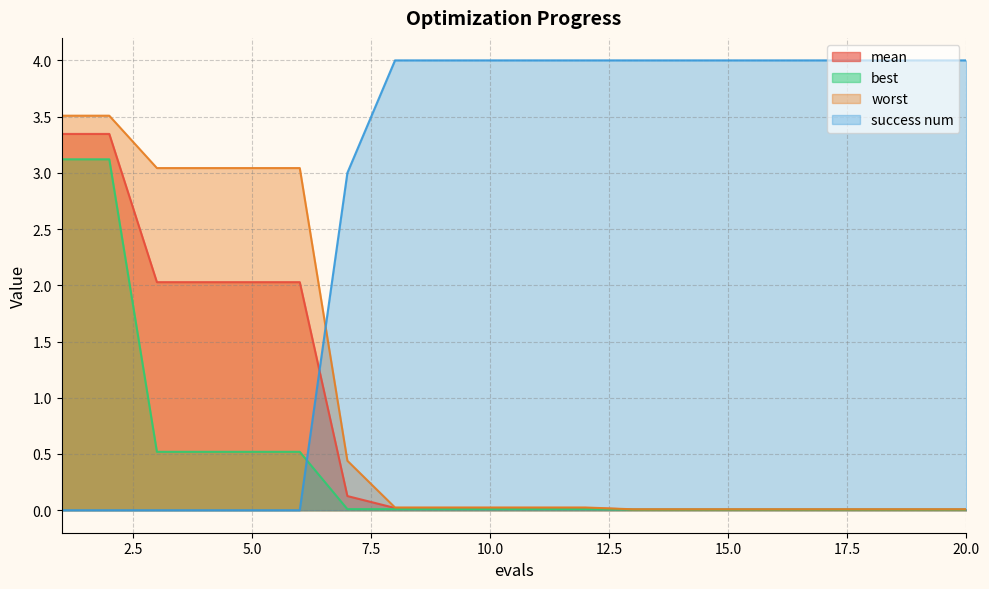

How many intersections are there between success num and worst?

1